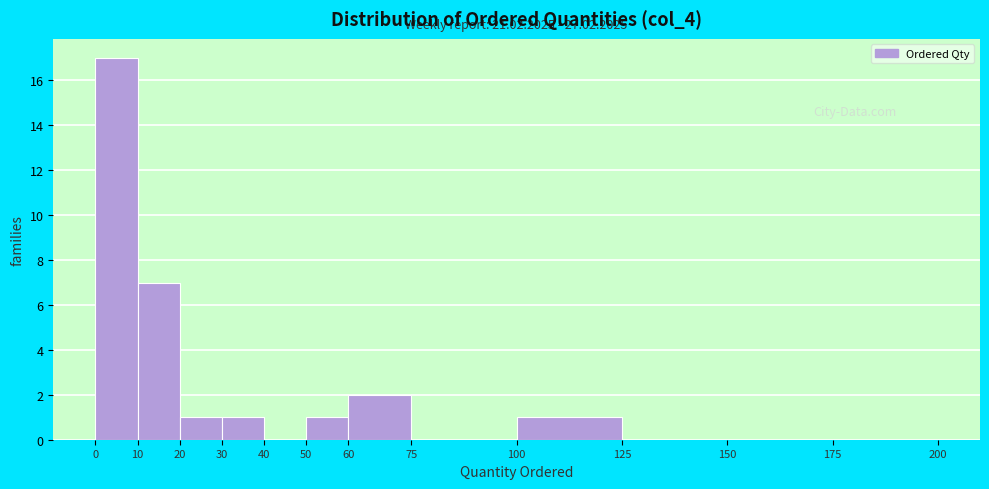

Over which range of the x-axis is the bar tallest?

0 to 10